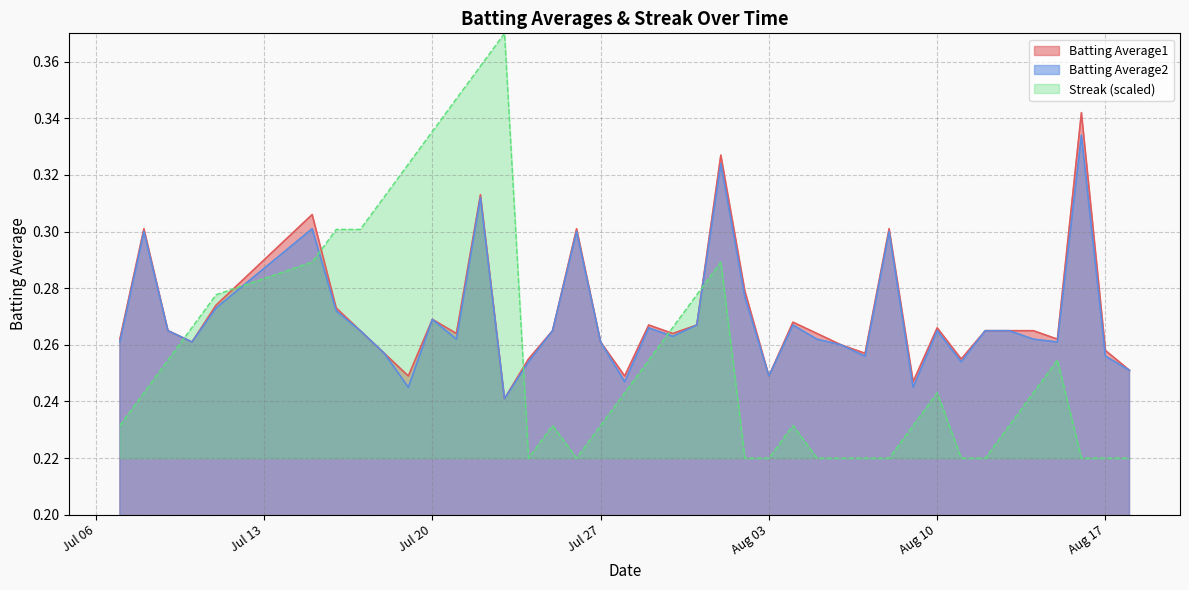

True or false: Batting Average2 and Streak (scaled) intersect in this chart.

True